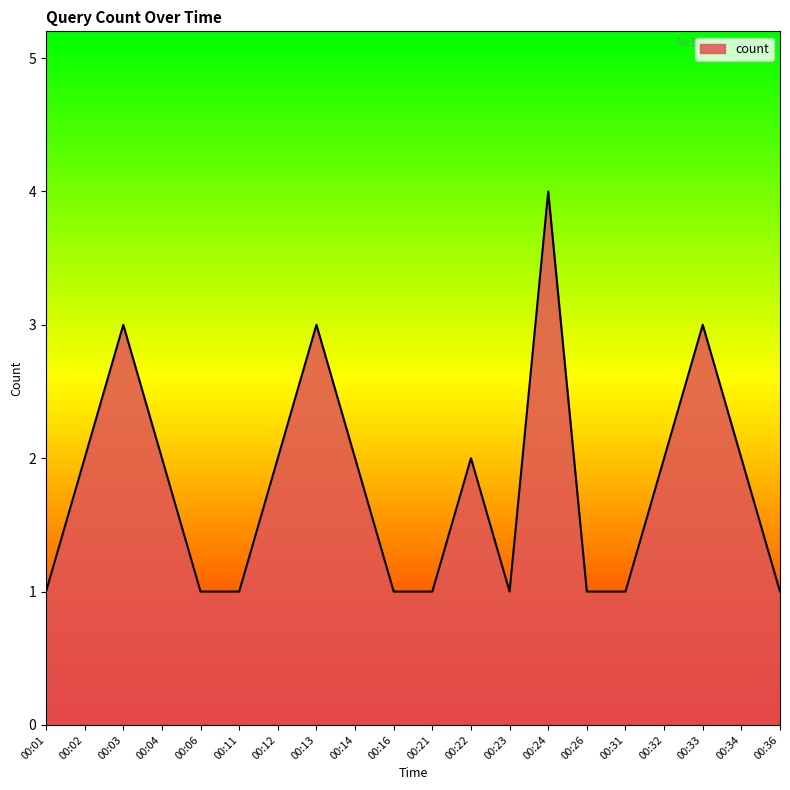

True or false: the data shows 2 at 00:02.

True